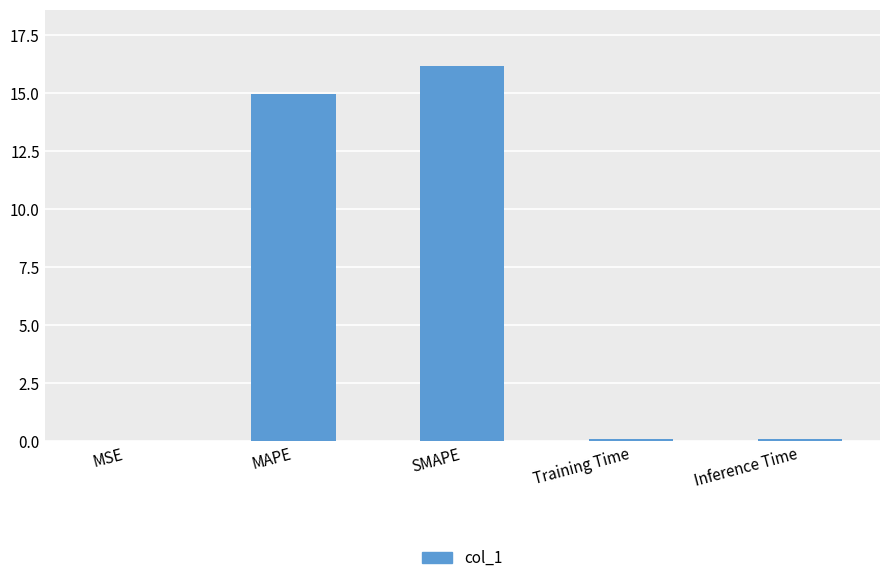

Is it true that the value at SMAPE is 16.2?

True